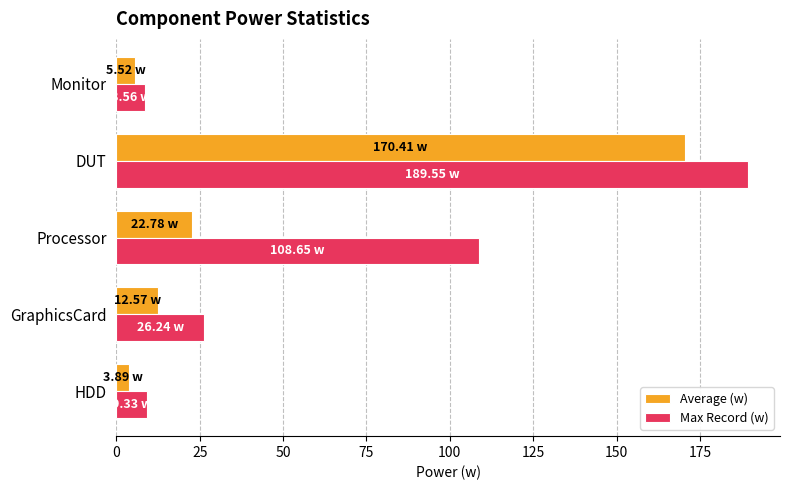

Count the number of data series in this chart.

2